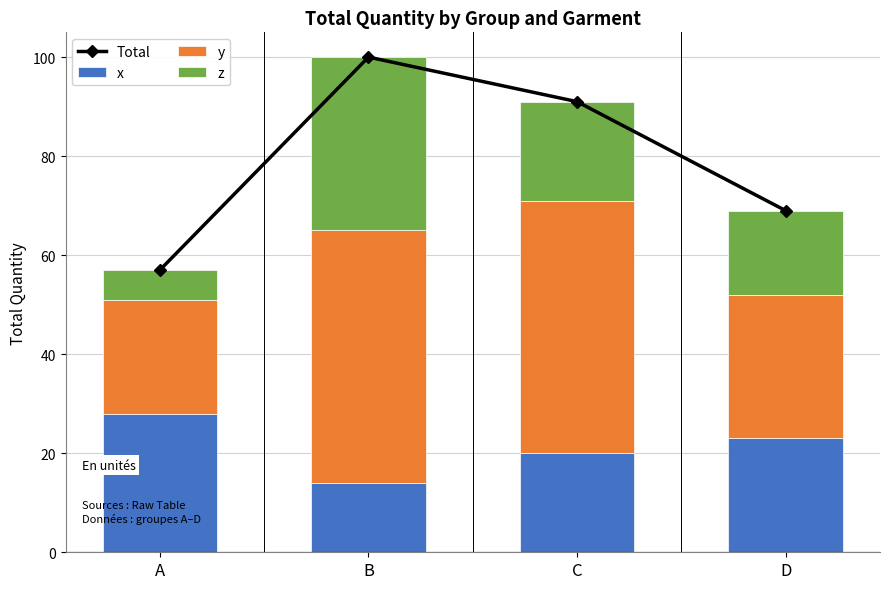

What is the sum of the x values at D and B?

37